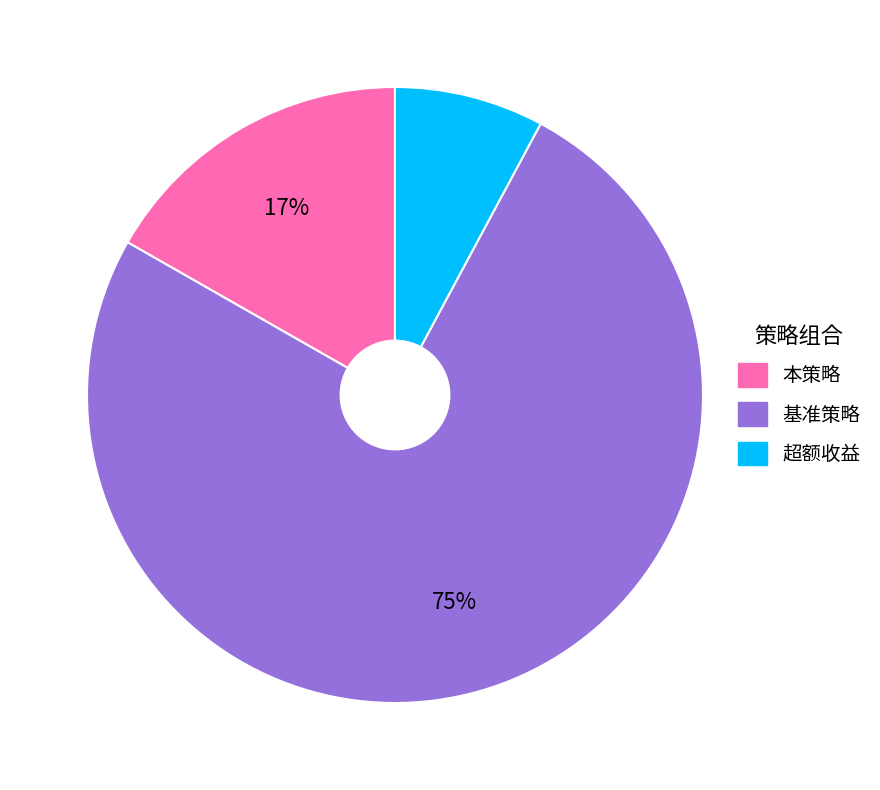

Between 基准策略 and 超额收益, which is larger?

基准策略